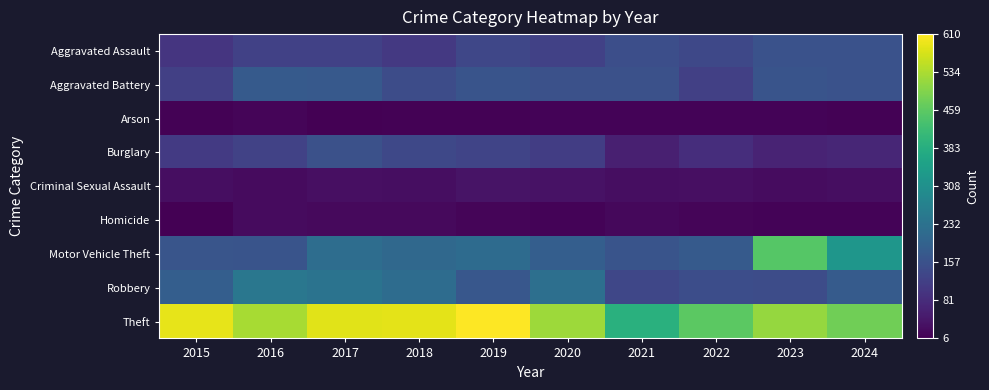

Which series has the largest total across all categories?

Theft